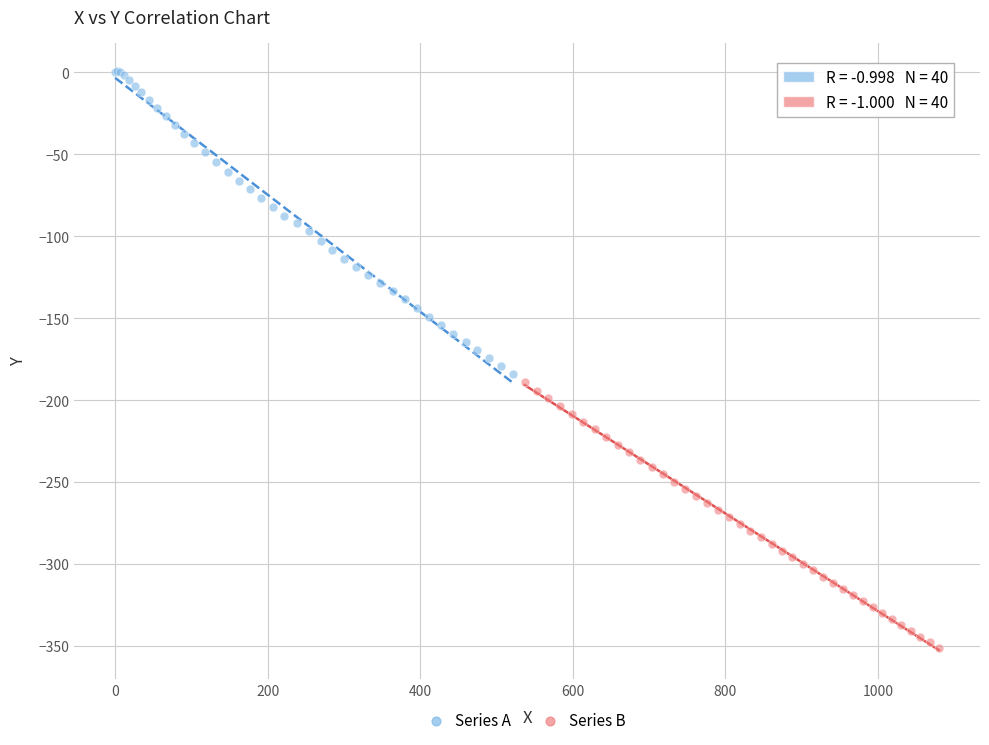

Which series contains the lowest Y value?

Series B